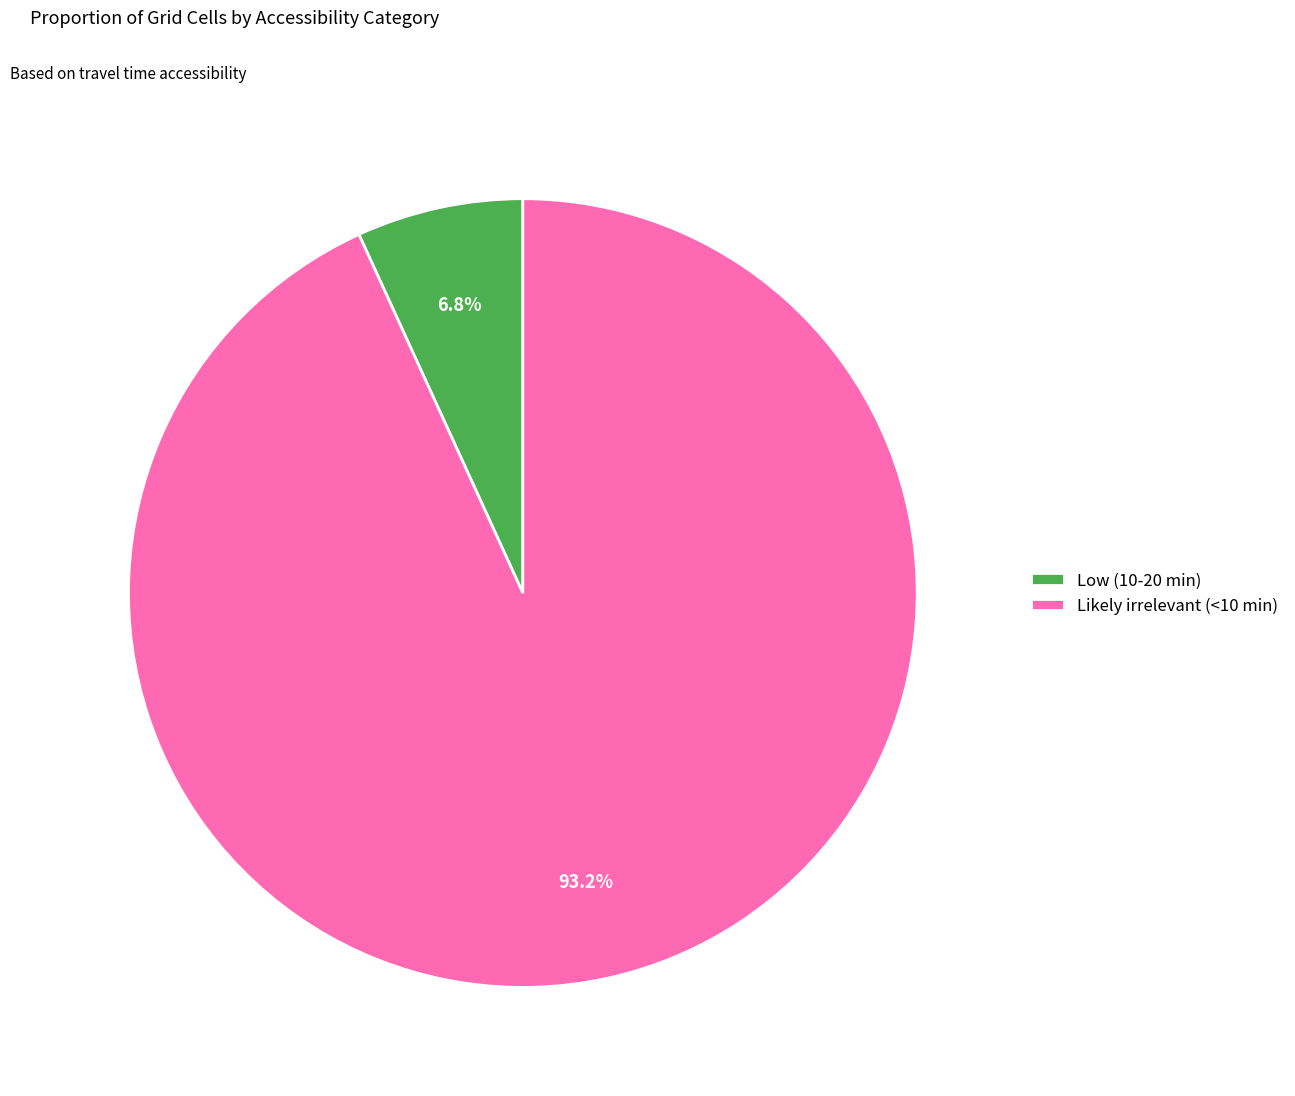

Rank the categories by value from lowest to highest.

Low (10-20 min), Likely irrelevant (<10 min)